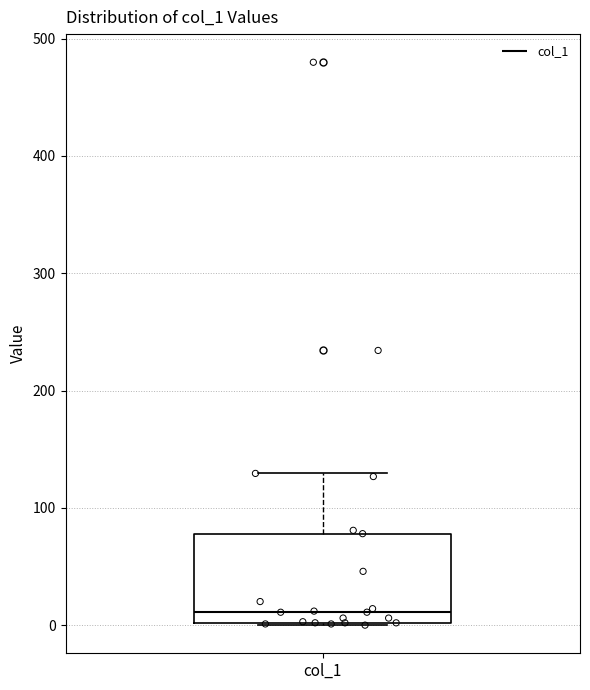

Transcribe this box plot: give where the median line is, the range the box spans, and where the two whiskers end, as read against the y-axis. The values are not printed on the chart, so give them approximately, as read against the axis.

median 10, box 0 to 80, whiskers 0 to 130